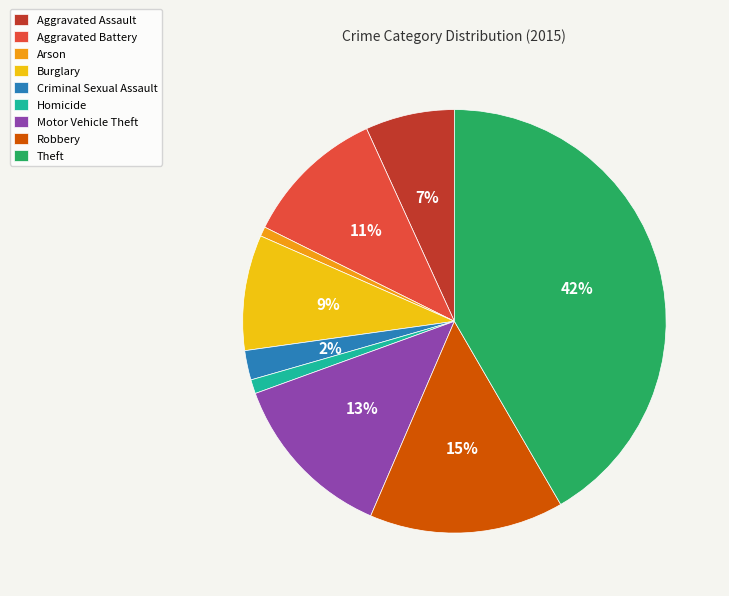

Combined, do Robbery and Homicide account for over 50%?

No